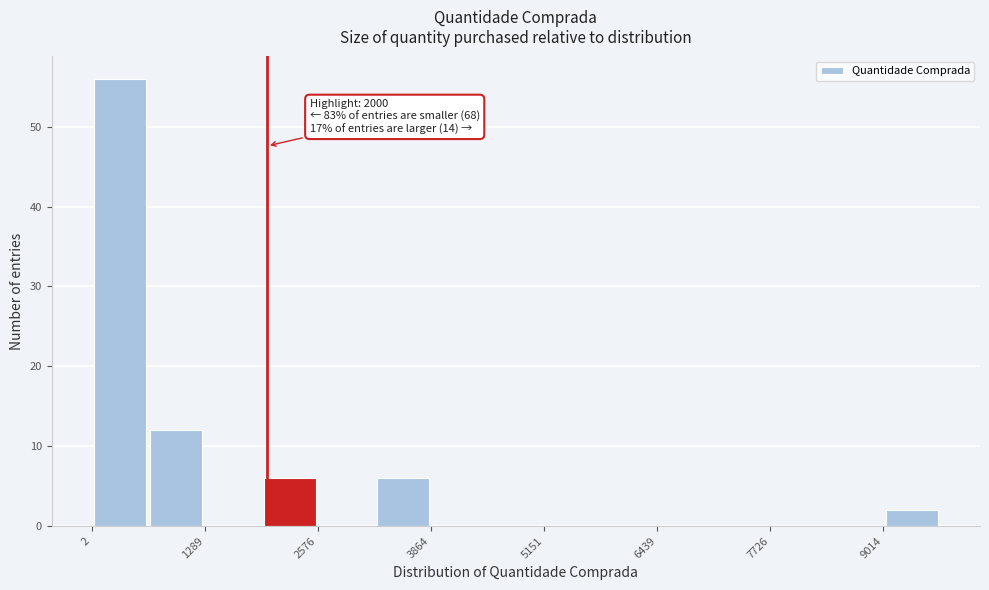

Around what value on the x-axis is the tallest bar? Give the approximate position of its centre, as read against the axis.

400